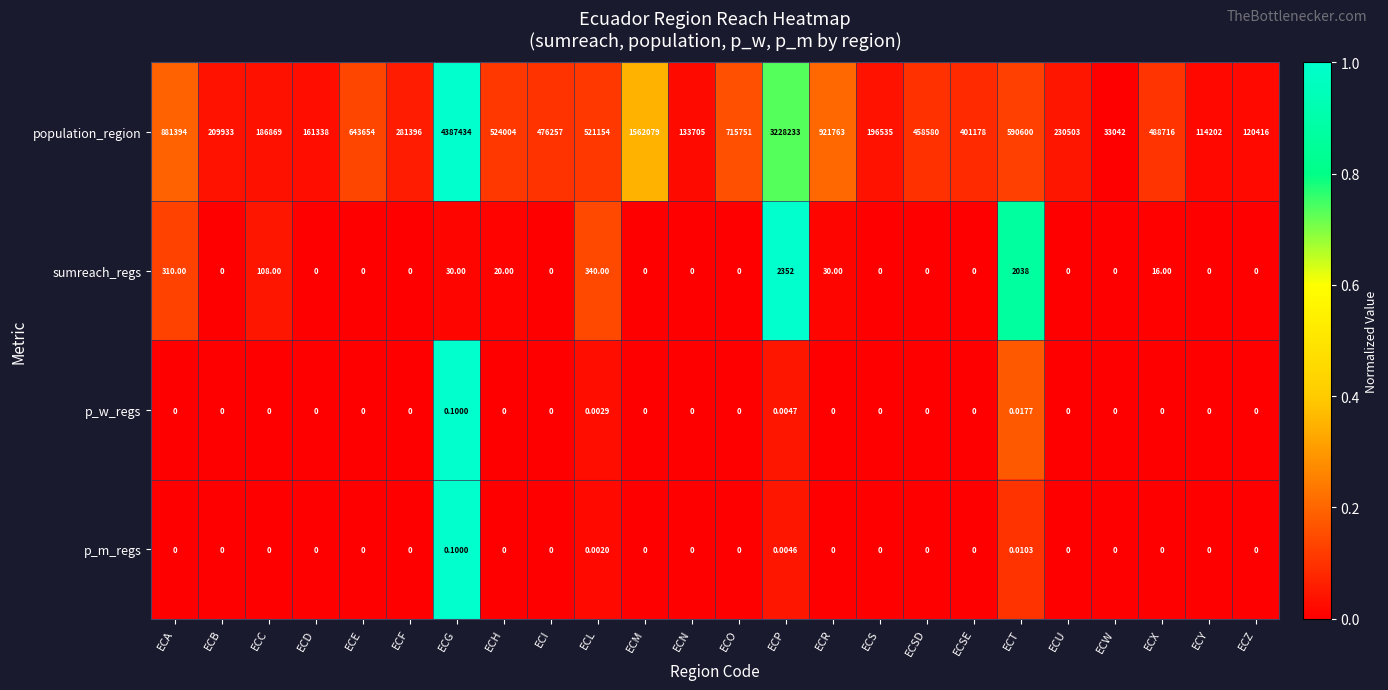

What is the greatest value displayed?

4387434.0